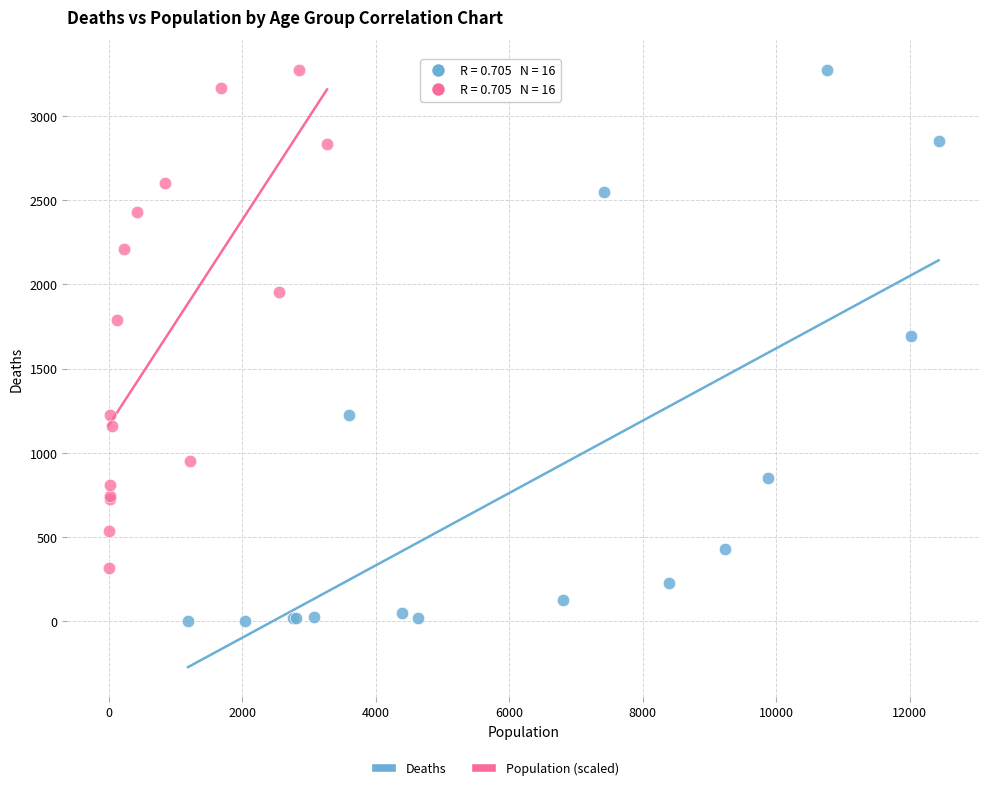

Which series reaches the minimum Y coordinate?

Deaths